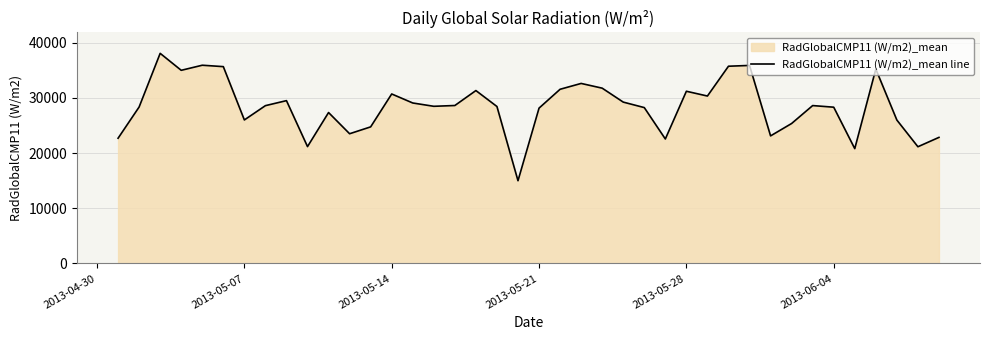

What is the average value?

28412.7